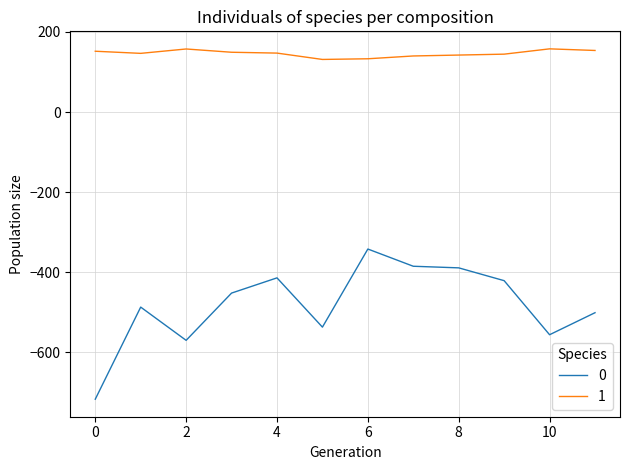

What is the difference between the maximum and minimum values in the 1 series?

26.5